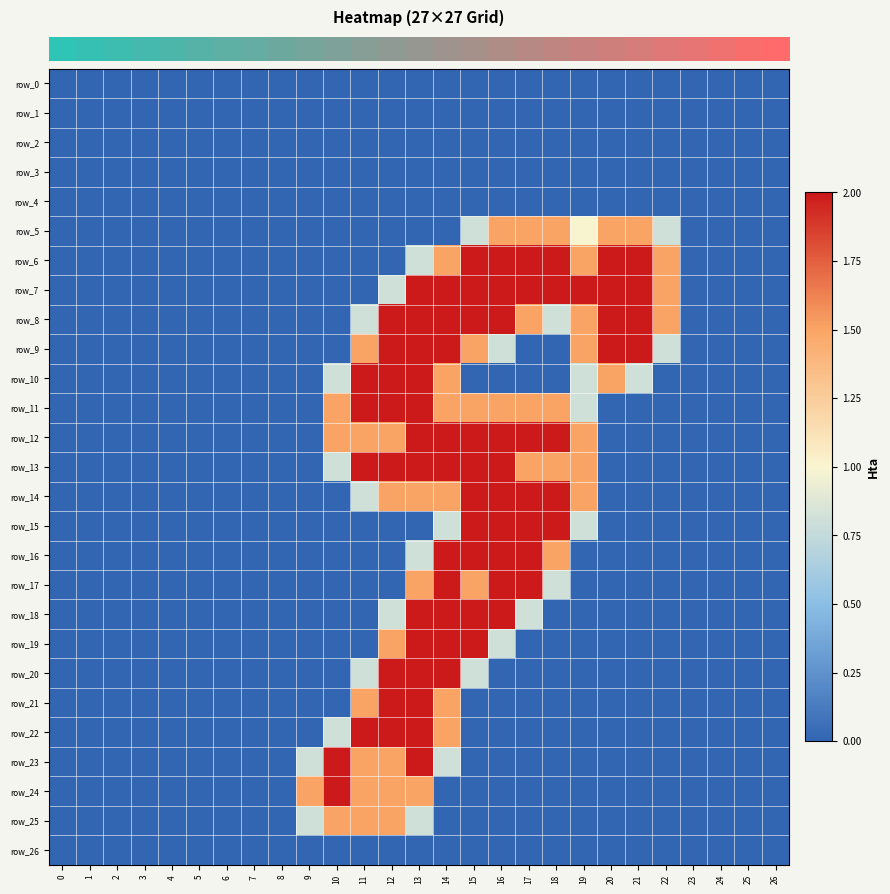

How many distinct data groups are displayed?

27